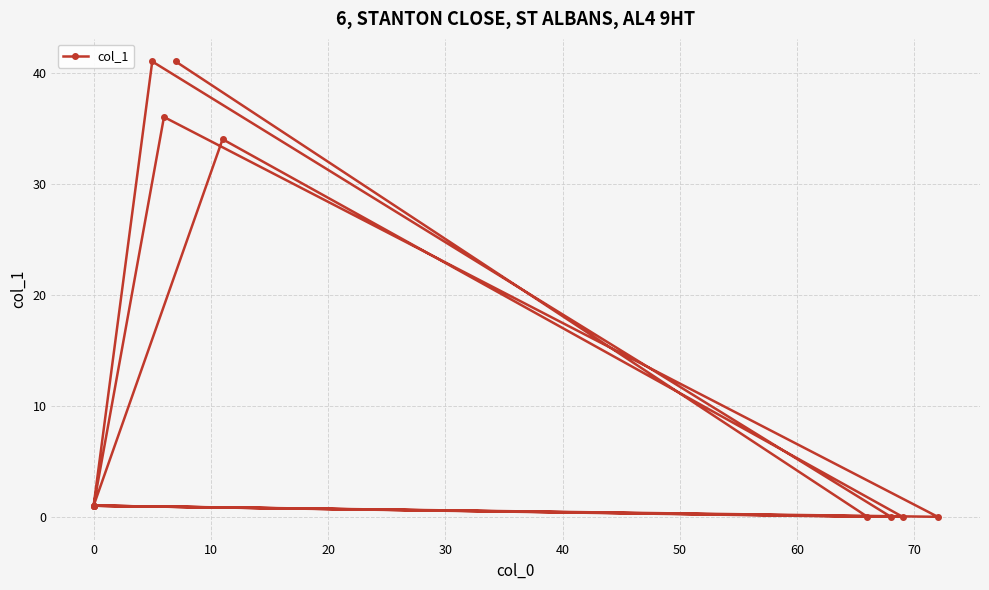

How many points are lower than both their immediate neighbors (excluding endpoints)?

4